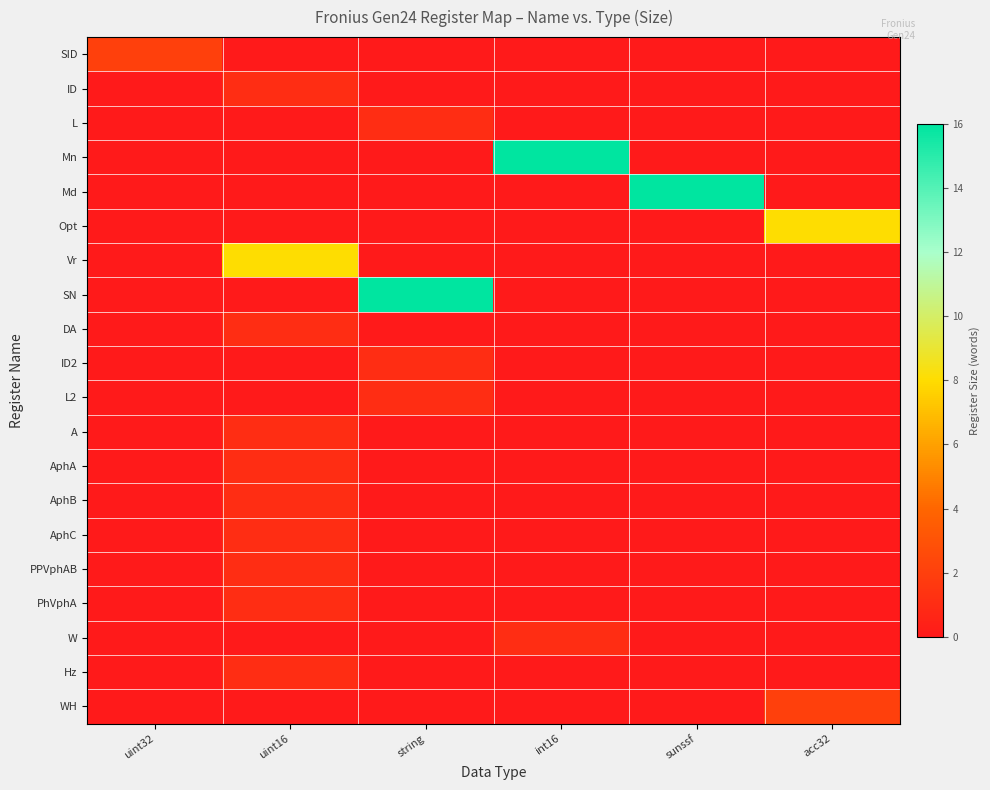

What is the maximum value shown in the chart?

16